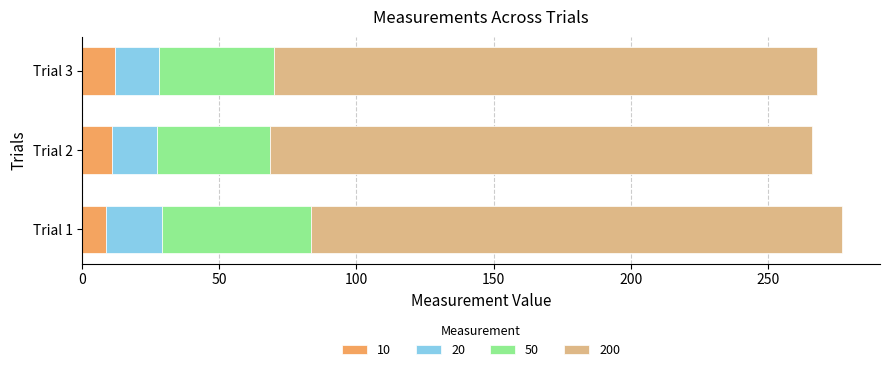

What is the maximum value for 10?

11.8